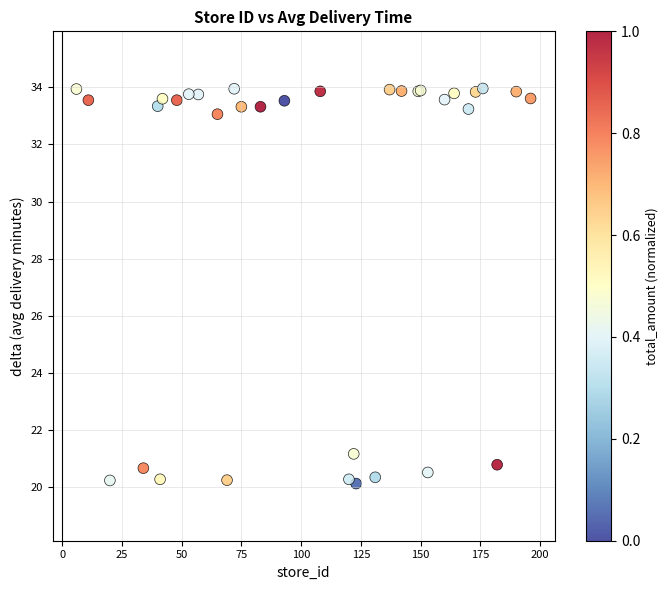

What Y value in the scatter plot is closest to 27?

21.2